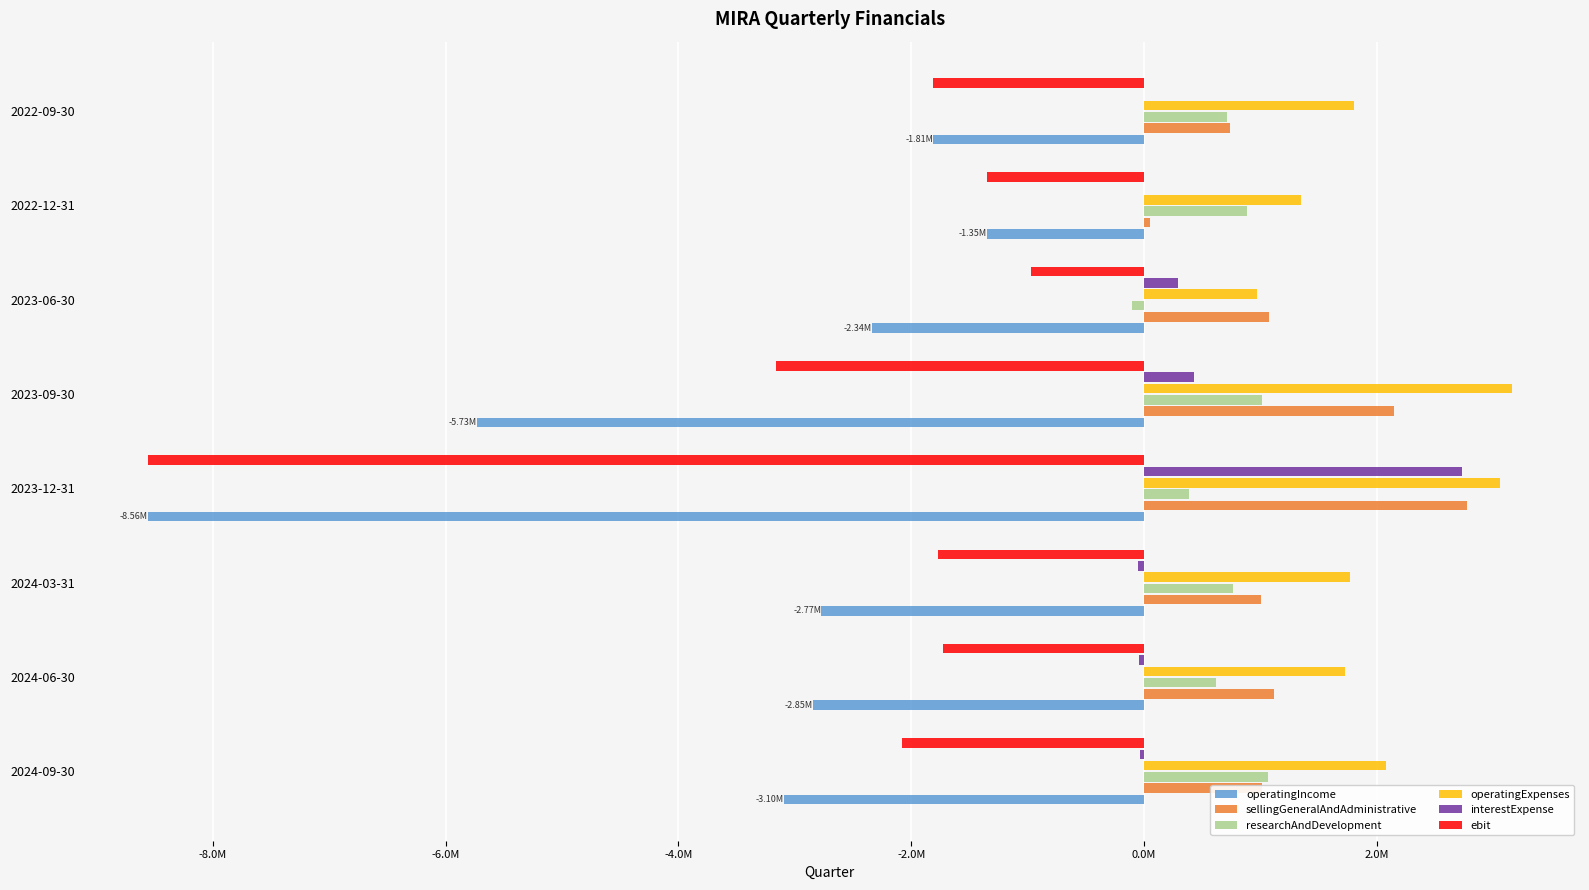

Reading right to left, list all the values displayed in this chart.

operatingIncome: -1808377	-1347713	-2337346	-5732648	-8558612	-2774098	-2846982	-3095842
sellingGeneralAndAdministrative: 736059	51656	1071239	2144832	2771234	1005911	1116260	1014223
researchAndDevelopment: 714968	884757	-101019	1015252	387123	762276	614462	1067396
operatingExpenses: 1808377	1347713	970220	3160084	3056357	1768187	1730722	2081619
interestExpense: -2307	-1766	295887	427732	2731021	-50416	-39397	-37752
ebit: -1808377	-1347713	-970220	-3160084	-8558612	-1768190	-1730720	-2081619